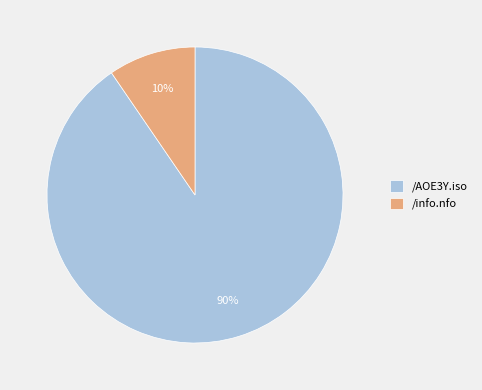

To the nearest percent, what percentage of the pie is /info.nfo?

10%